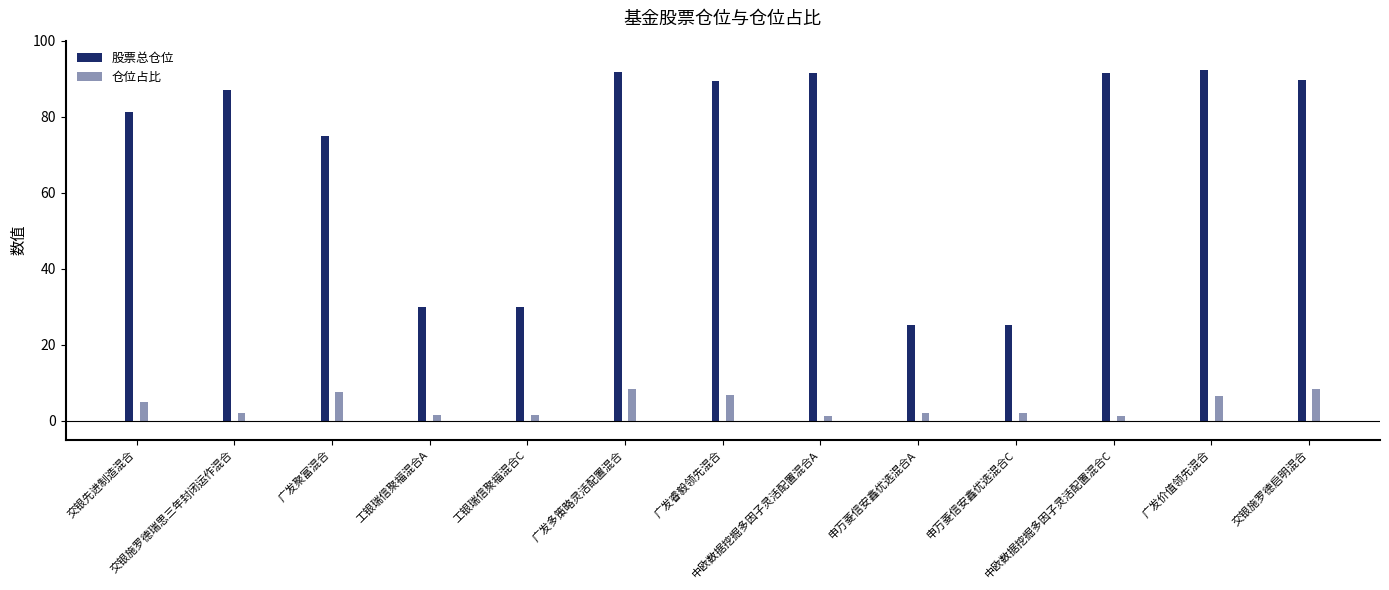

At which category is the sum across all series the highest?

广发多策略灵活配置混合